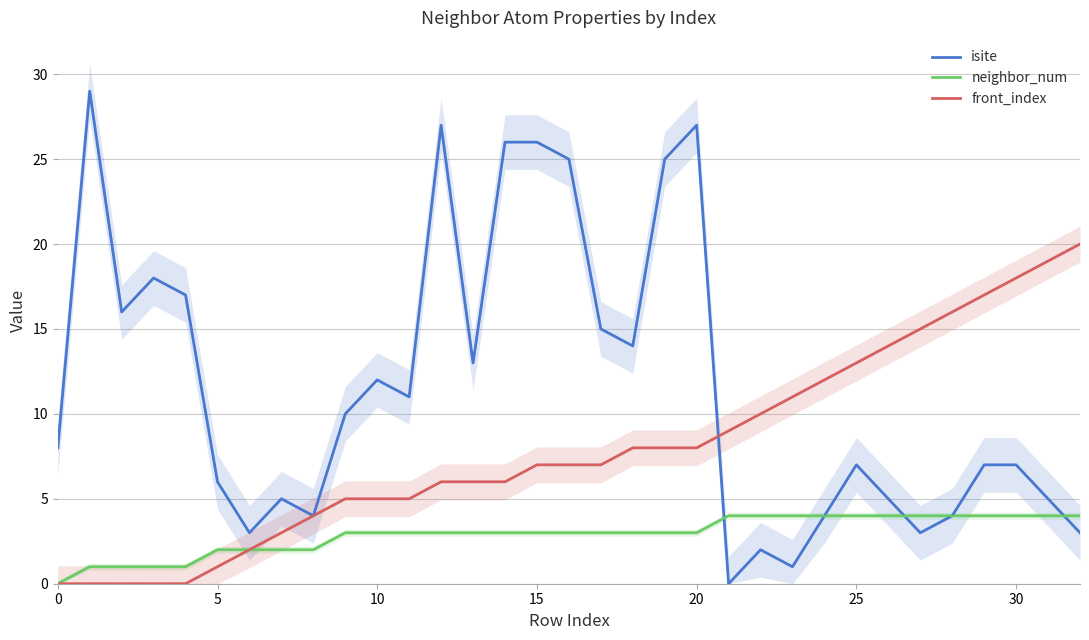

What is the highest value of the front_index series?

20